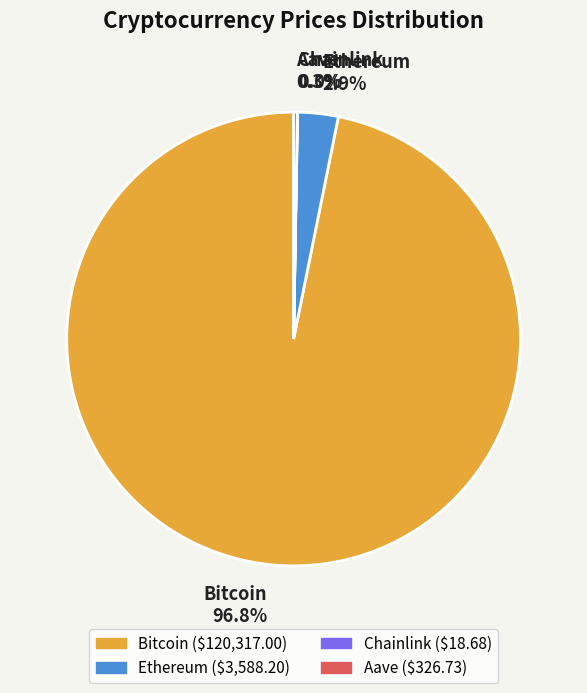

Does Ethereum account for over 50% of the chart?

No